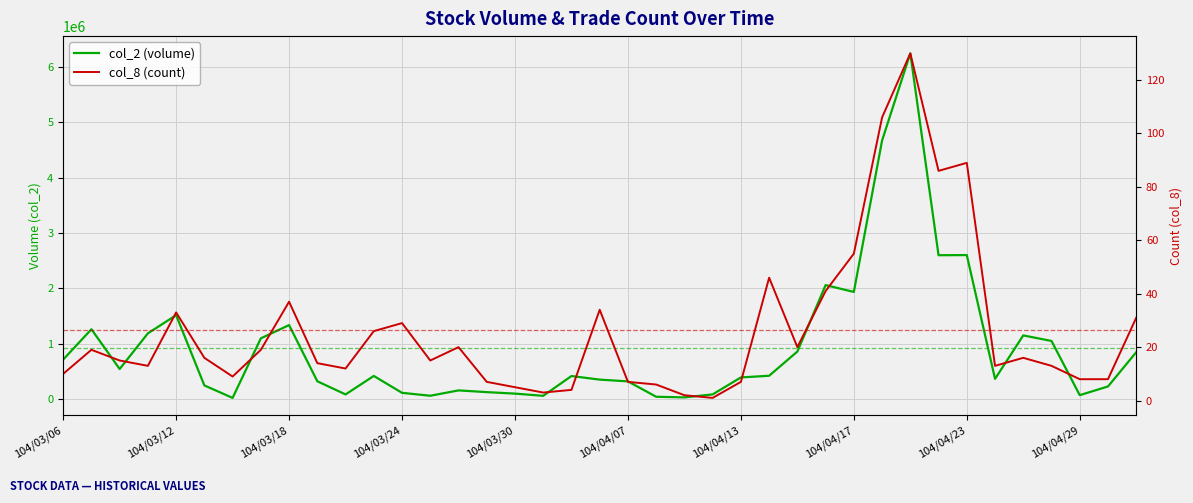

What is the difference between the col_2 (volume) values at 37 and 28?

1709970